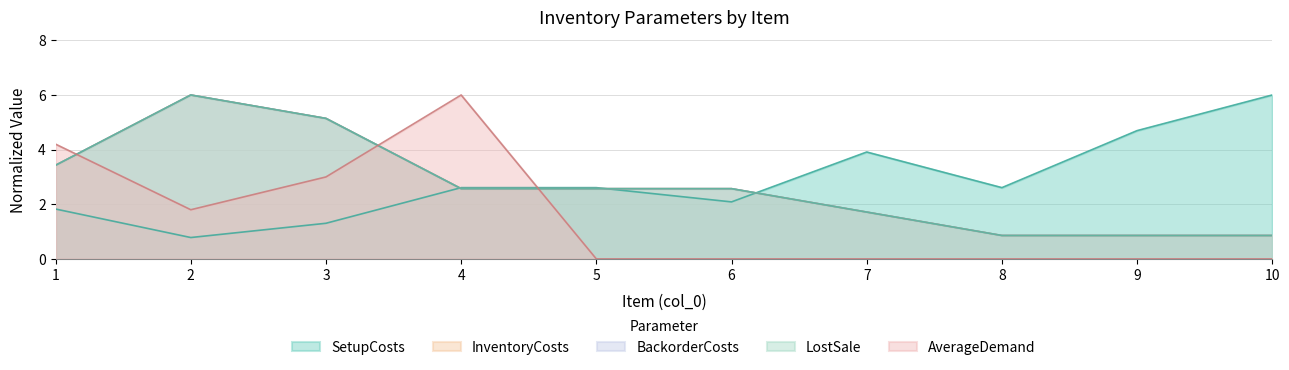

Count the number of data series in this chart.

5